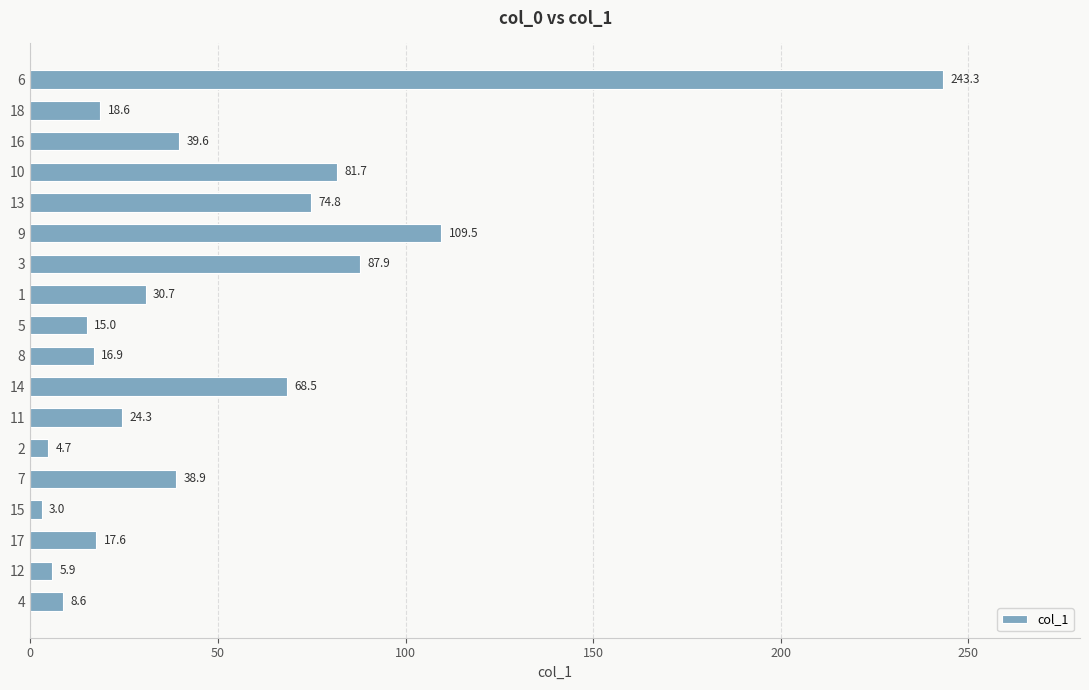

What is the ratio of the value at 8 to the value at 17?

1.0